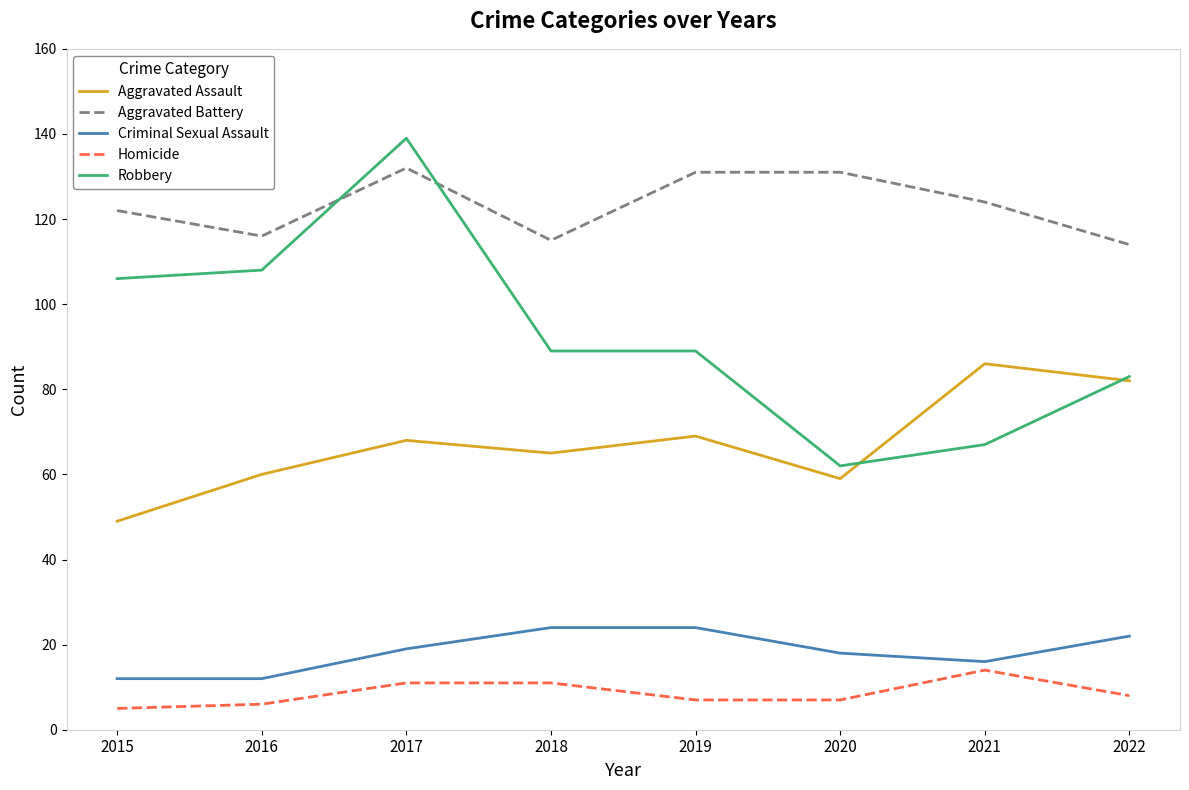

At how many categories does at least one series exceed 40?

8